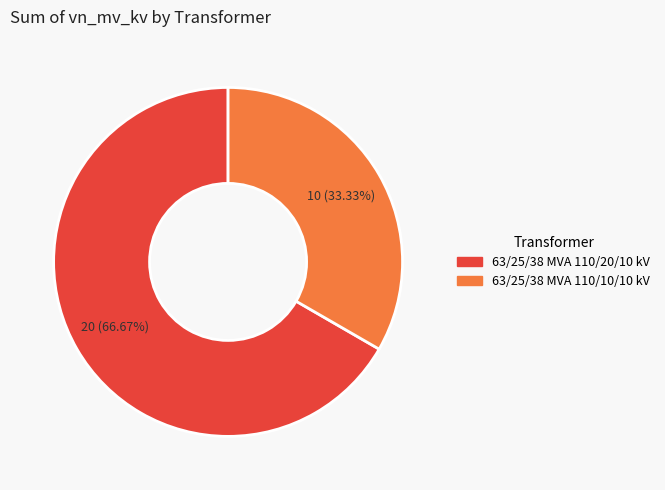

The 63/25/38 MVA 110/20/10 kV slice represents 67% of the pie. True or false?

True